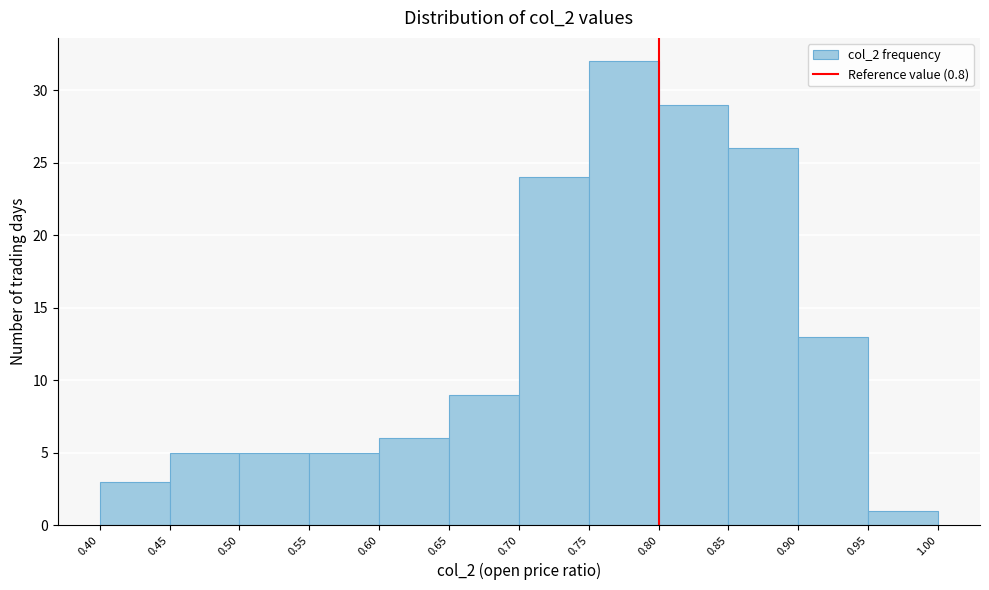

Over which range of the x-axis is the bar tallest?

0.75 to 0.80